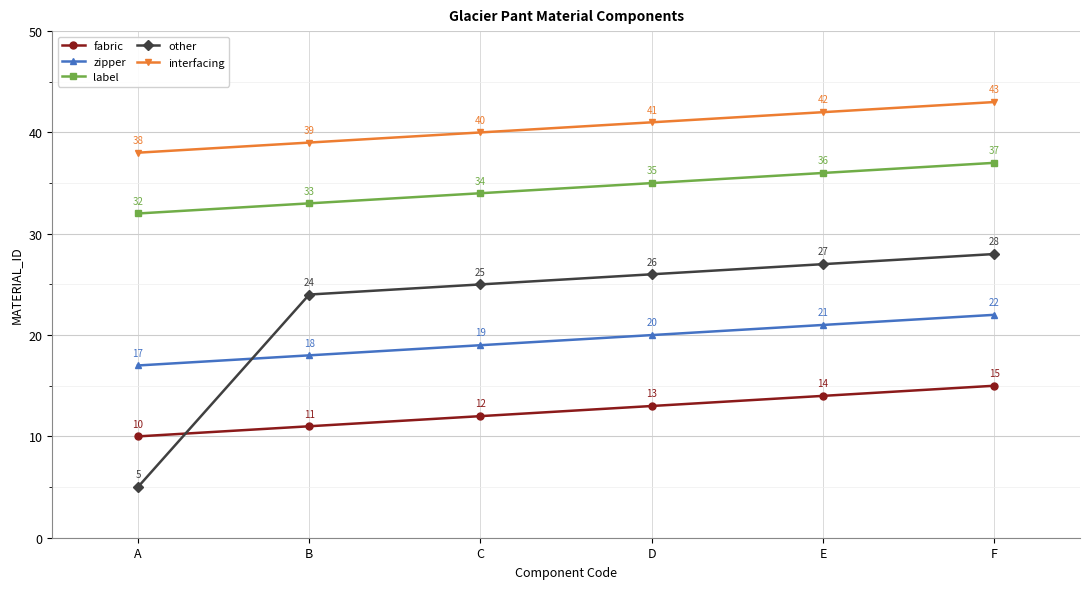

True or false: zipper and label intersect in this chart.

False